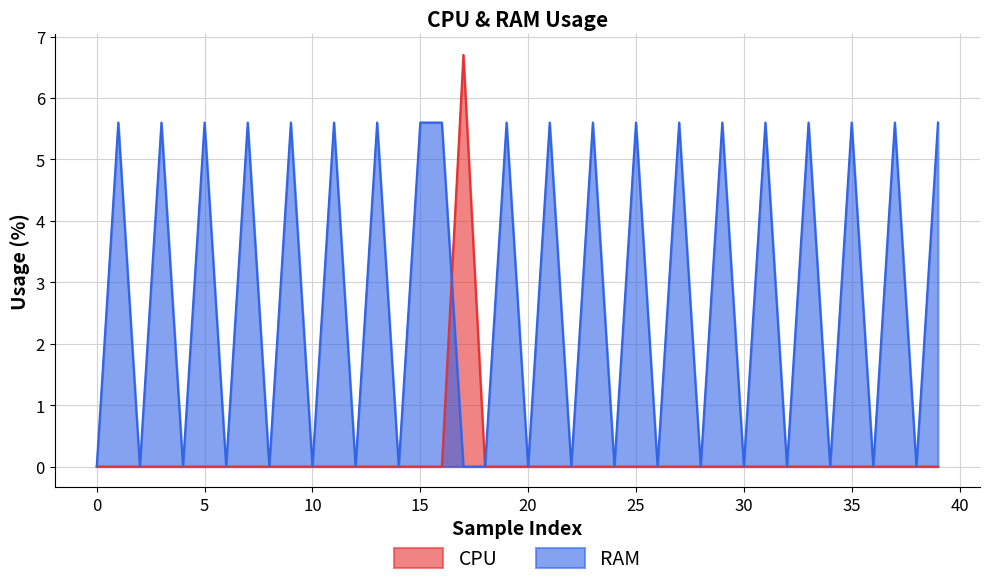

Rank the series by their maximum value, from lowest to highest.

RAM, CPU